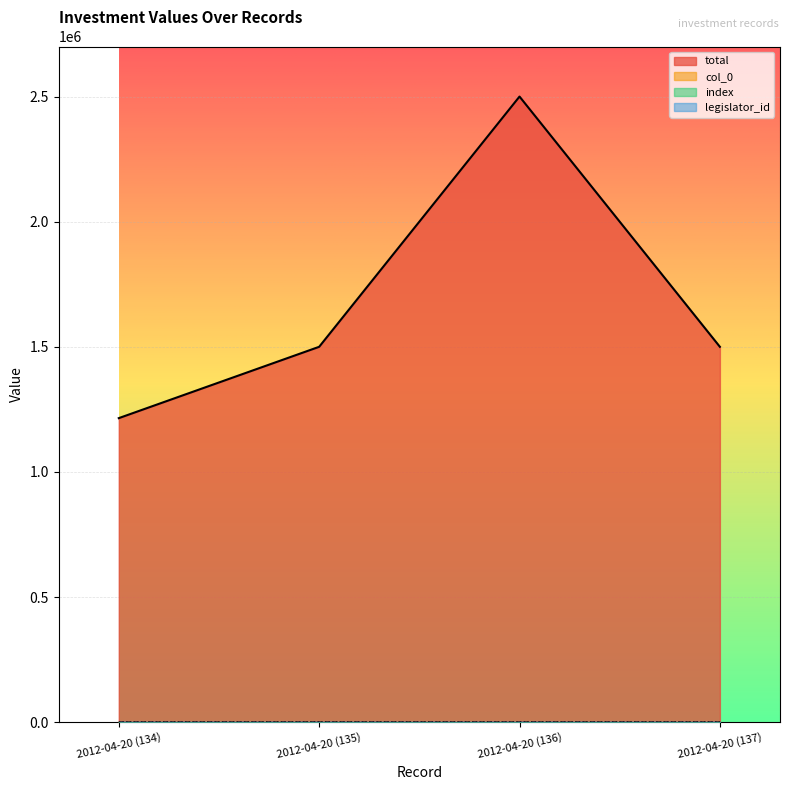

What is the difference between the highest and lowest values at 2012-04-20 (136)?

2499864